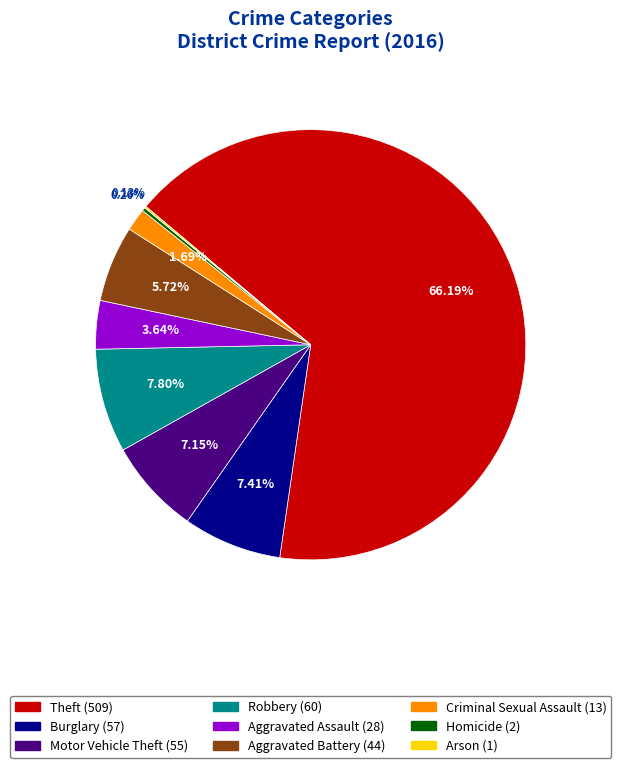

What is the majority slice?

Theft